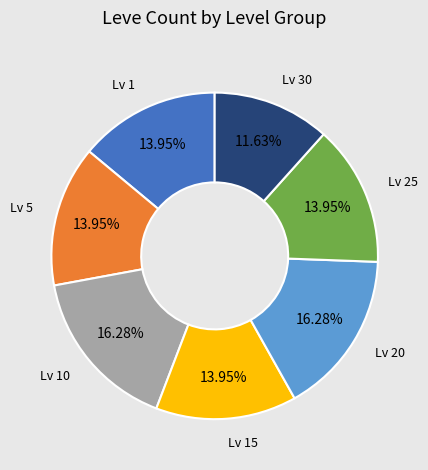

Is there a majority slice in this chart?

No